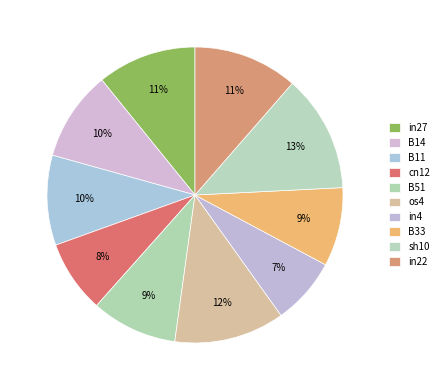

Combined, what portion of the pie is B33 and in4?

15.9%